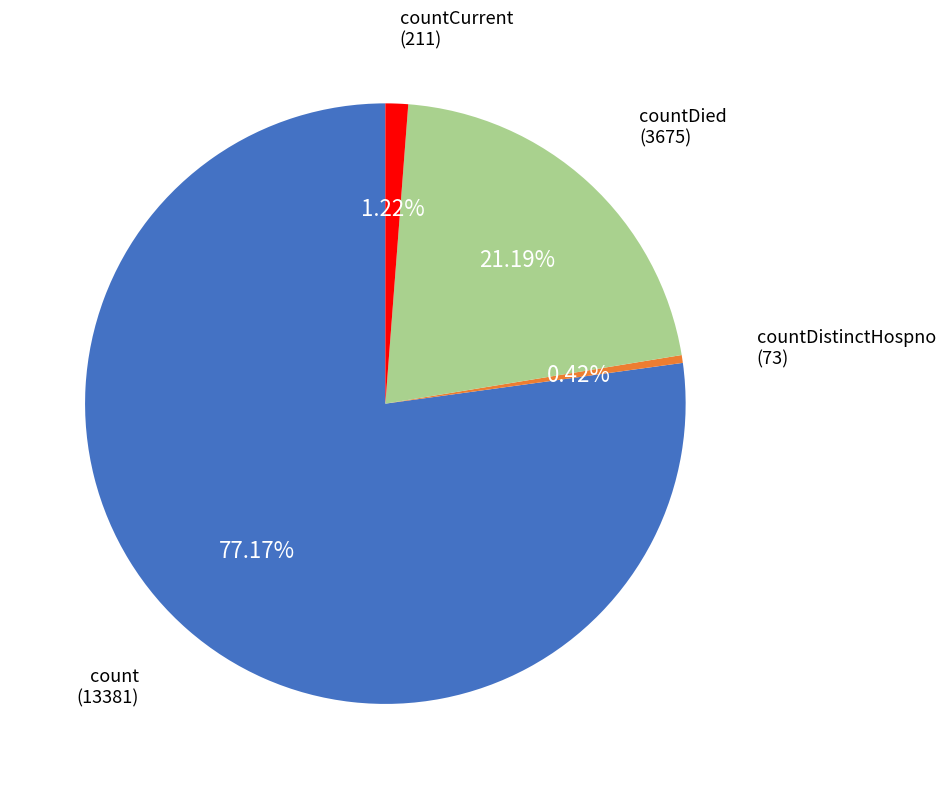

Count the number of slices in the pie.

4